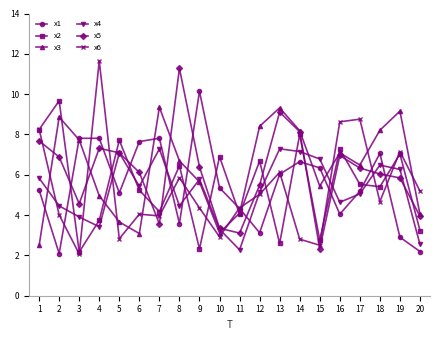

How many interior local valleys does the x4 series have?

5